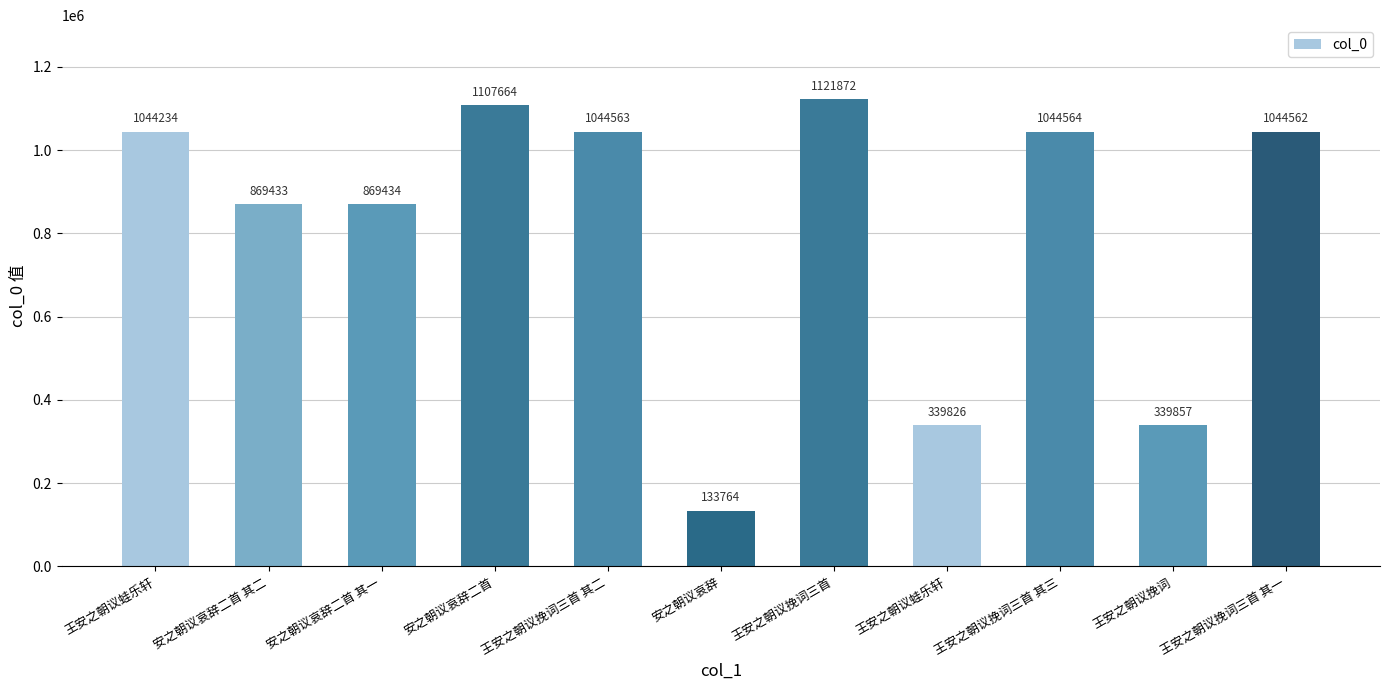

What is the approximate value at 王安之朝议蛙乐轩?

1044234